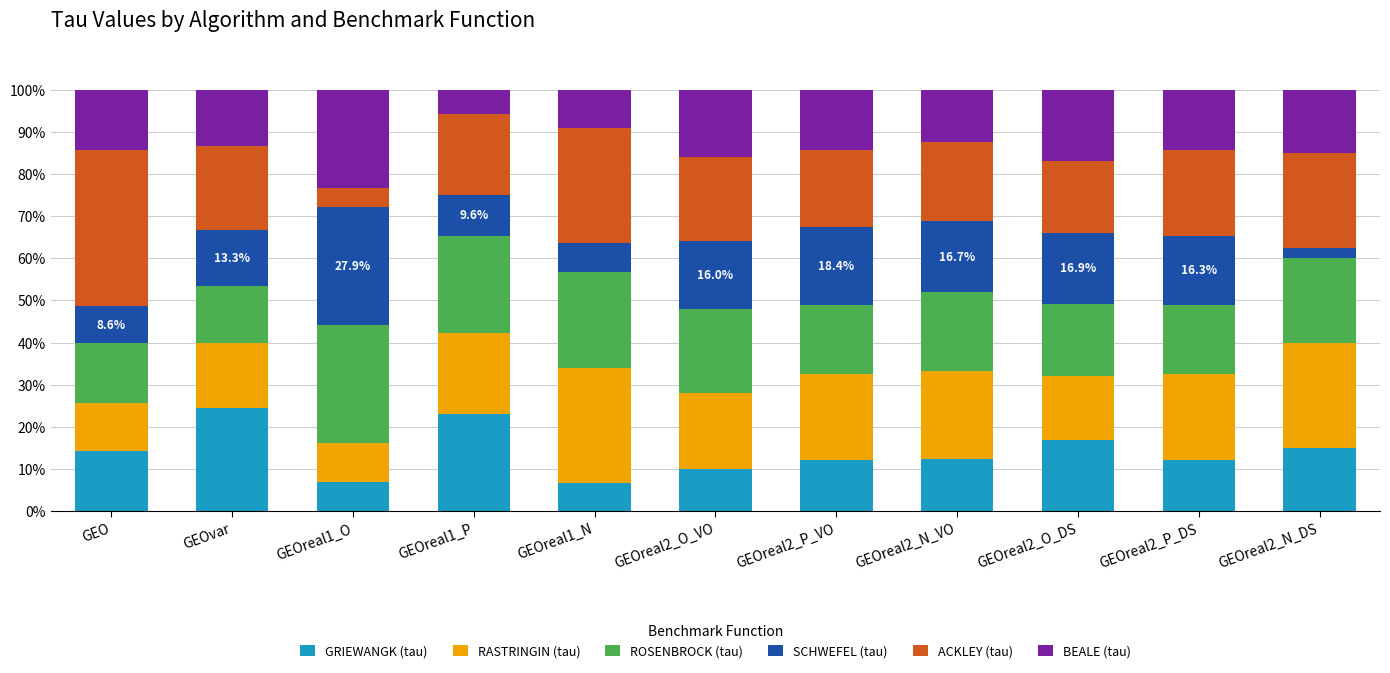

What is the highest value of the GRIEWANGK (tau) series?

24.4